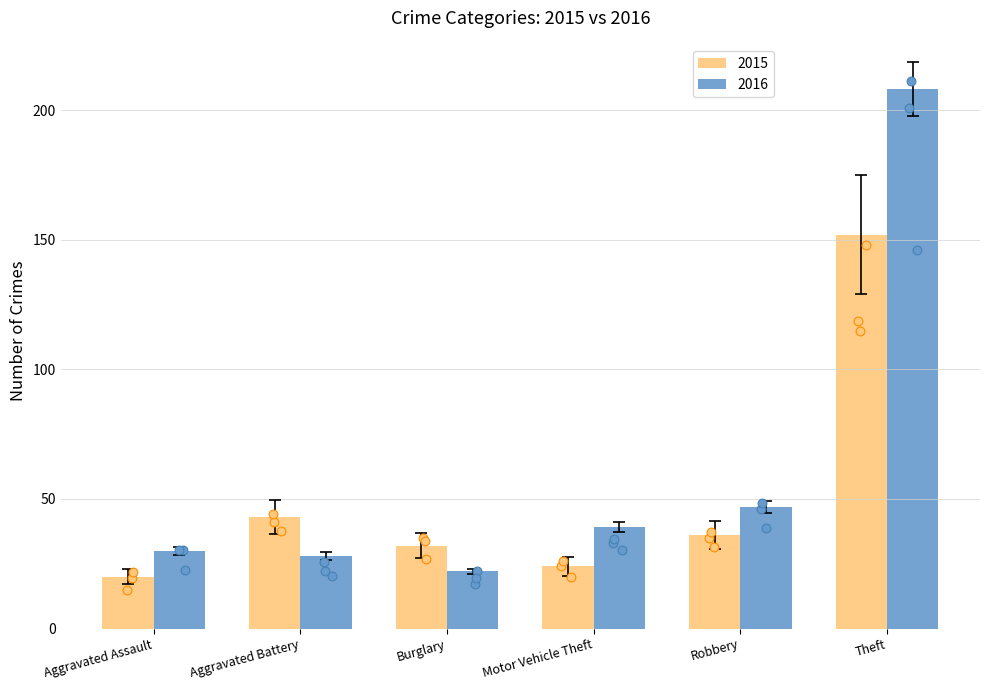

Which series has the largest total across all categories?

2016